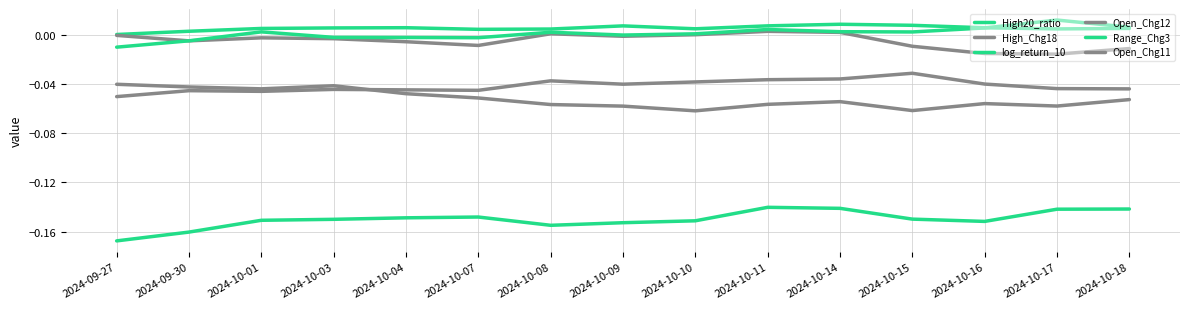

In log_return_10, how many points are lower than both neighbors (excluding endpoints)?

2